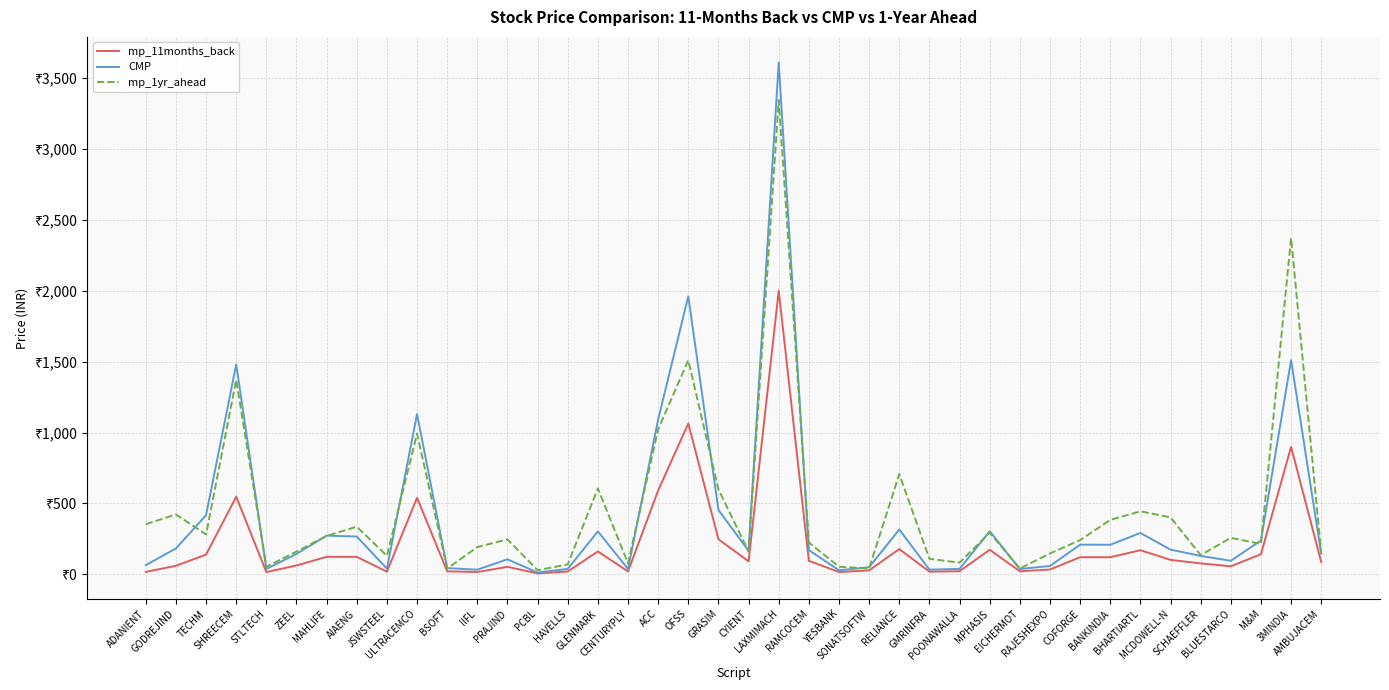

Reading left to right, what are all the values shown in this chart?

mp_11months_back: 16.6	59.9	138.6	547.0	15.5	61.9	123.2	122.7	18.8	539.6	20.9	15.9	52.5	6.2	19.5	161.0	20.0	591.2	1063.8	247.2	91.2	1999.7	94.8	15.8	27.8	177.8	18.4	21.5	172.8	21.2	33.5	120.3	120.2	169.8	101.6	76.7	56.2	141.7	898.9	86.3
CMP: 64.6	182.2	417.3	1480.5	37.4	143.7	272.6	266.3	39.6	1130.0	43.7	32.4	105.8	12.3	38.0	302.7	37.3	1093.0	1960.6	453.7	165.2	3610.6	170.3	28.3	49.6	316.2	32.7	38.0	304.0	37.4	58.5	208.9	208.2	291.5	173.8	129.8	95.1	238.6	1510.6	144.6
mp_1yr_ahead: 353.2	422.0	281.0	1371.5	53.7	160.1	270.6	335.6	130.4	992.8	40.4	192.0	246.2	28.8	69.7	605.8	77.8	1023.0	1509.7	599.2	159.9	3344.8	224.2	53.1	42.0	706.4	108.9	82.1	293.2	40.4	146.9	241.2	383.4	444.1	401.4	135.2	257.1	214.1	2372.9	147.9